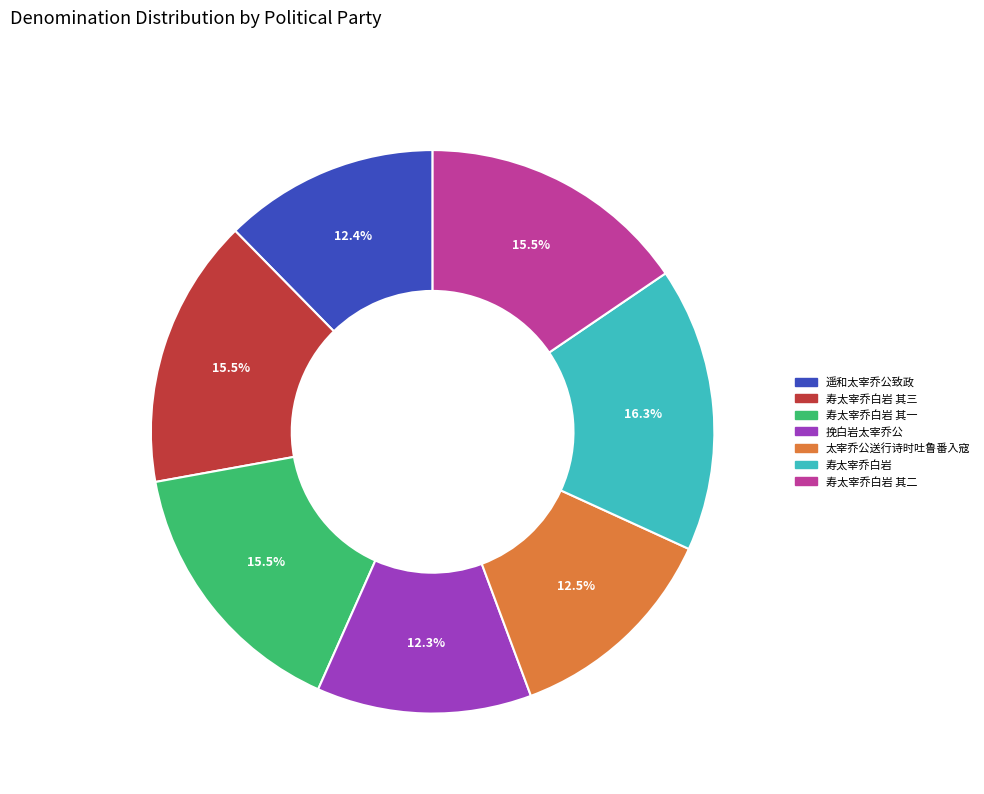

Which has a higher value, 寿太宰乔白岩 其一 or 挽白岩太宰乔公?

寿太宰乔白岩 其一